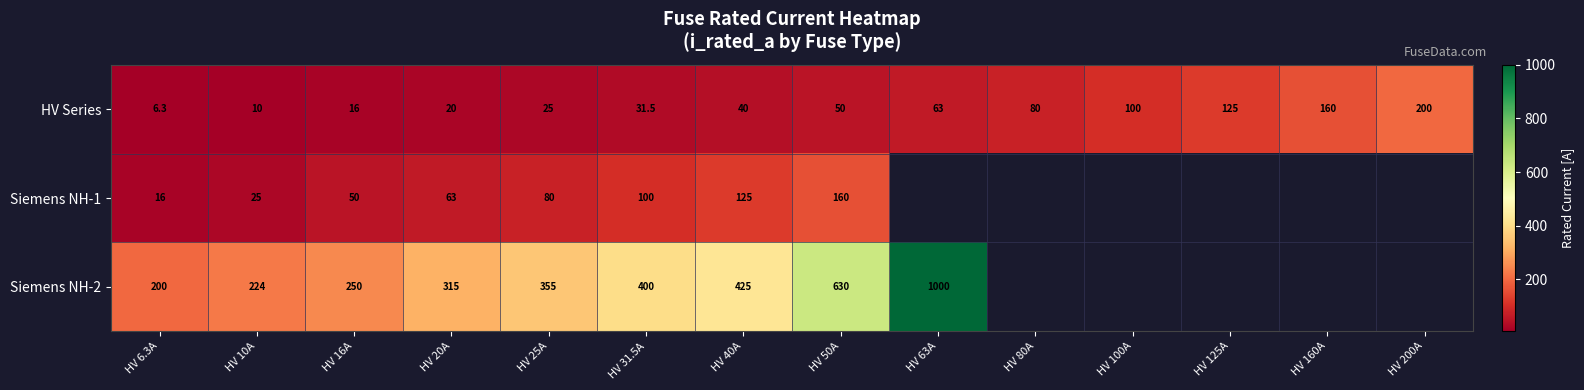

At which label does HV Series reach its minimum?

HV 6.3A